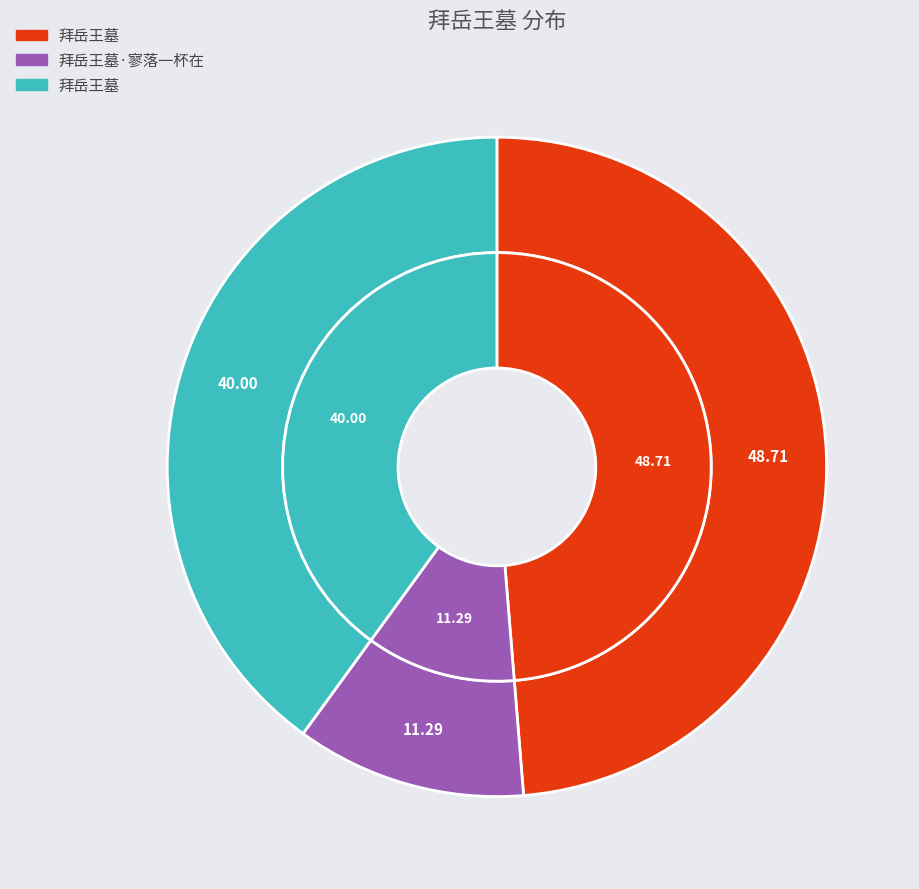

To the nearest percent, what is the combined percentage of 拜岳王墓 and 拜岳王墓·寥落一杯在?

60%